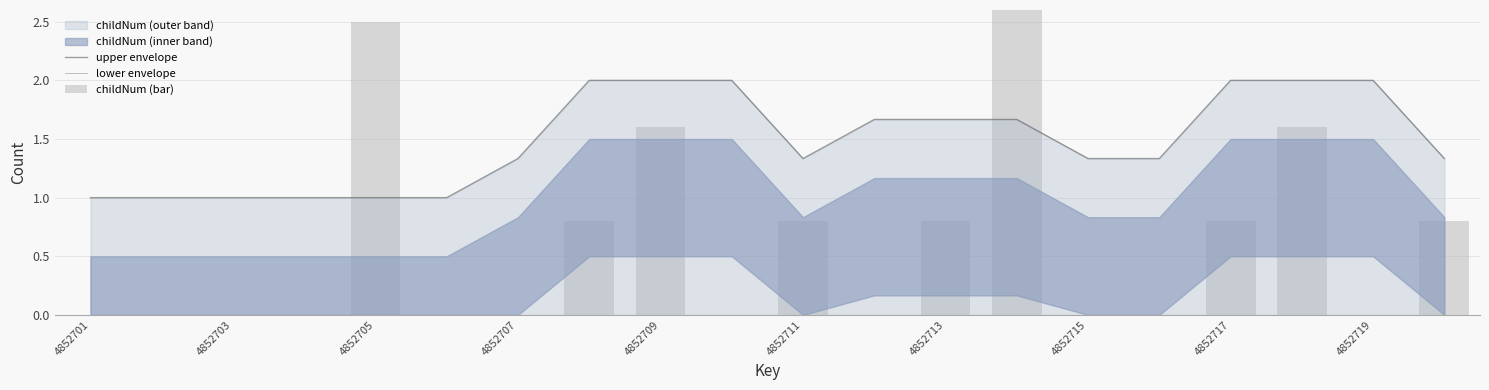

Which series has the largest total across all categories?

upper envelope